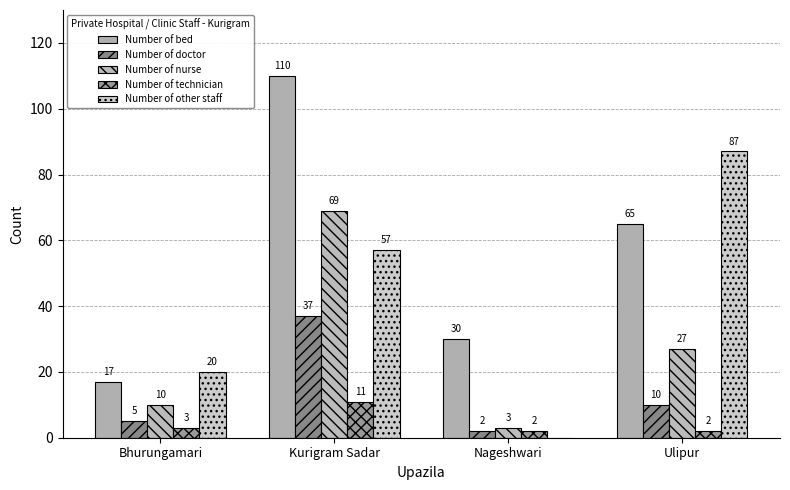

How many data points does each series have?

4